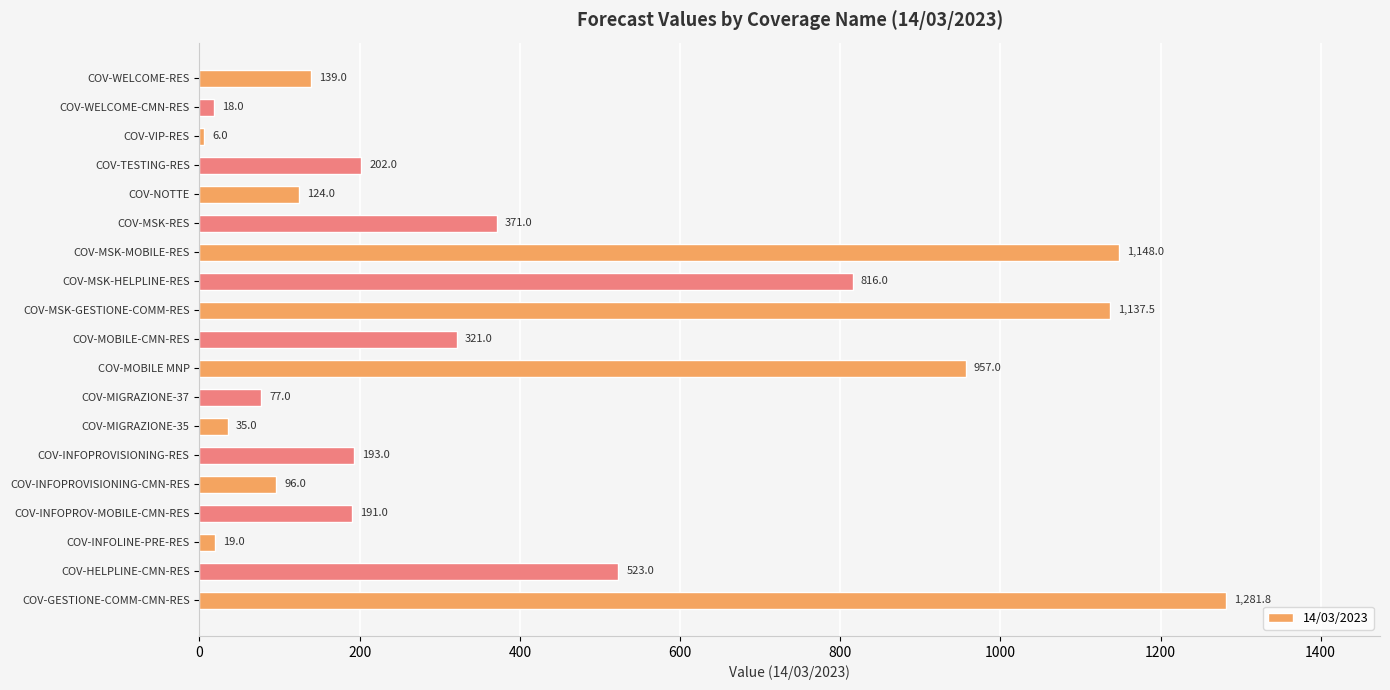

Is it true that the value at COV-MSK-RES is 242.5?

False